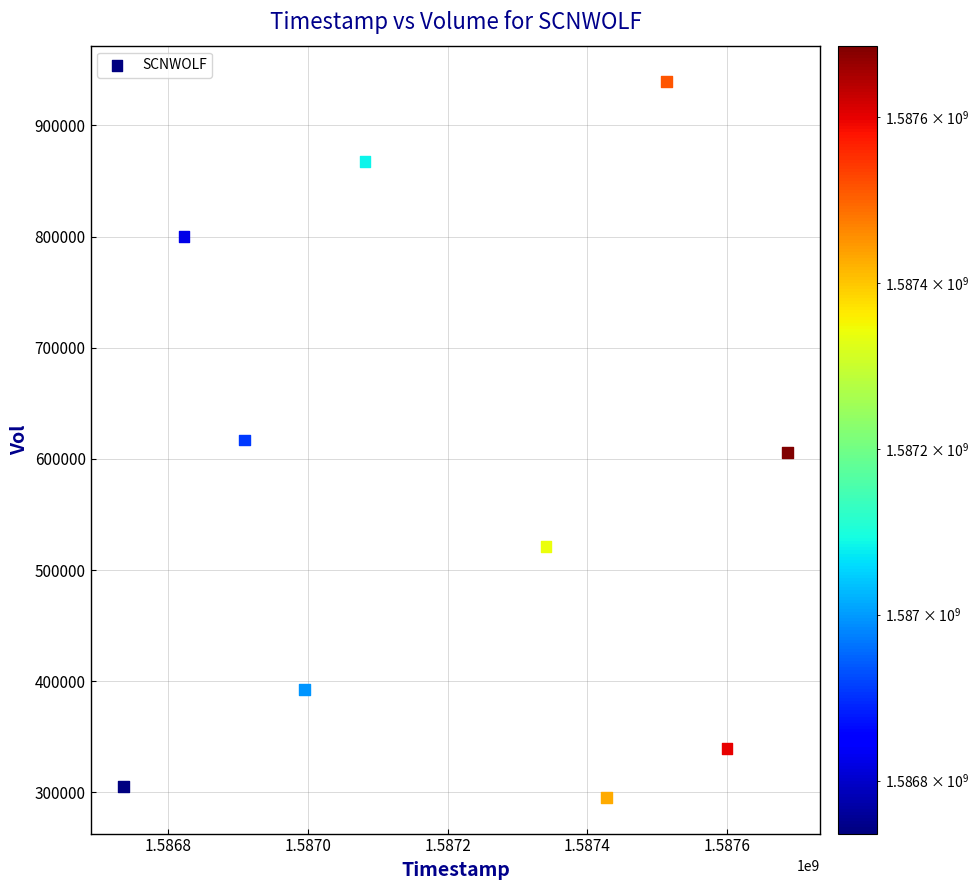

What is the range of X values (max minus min)?

950400